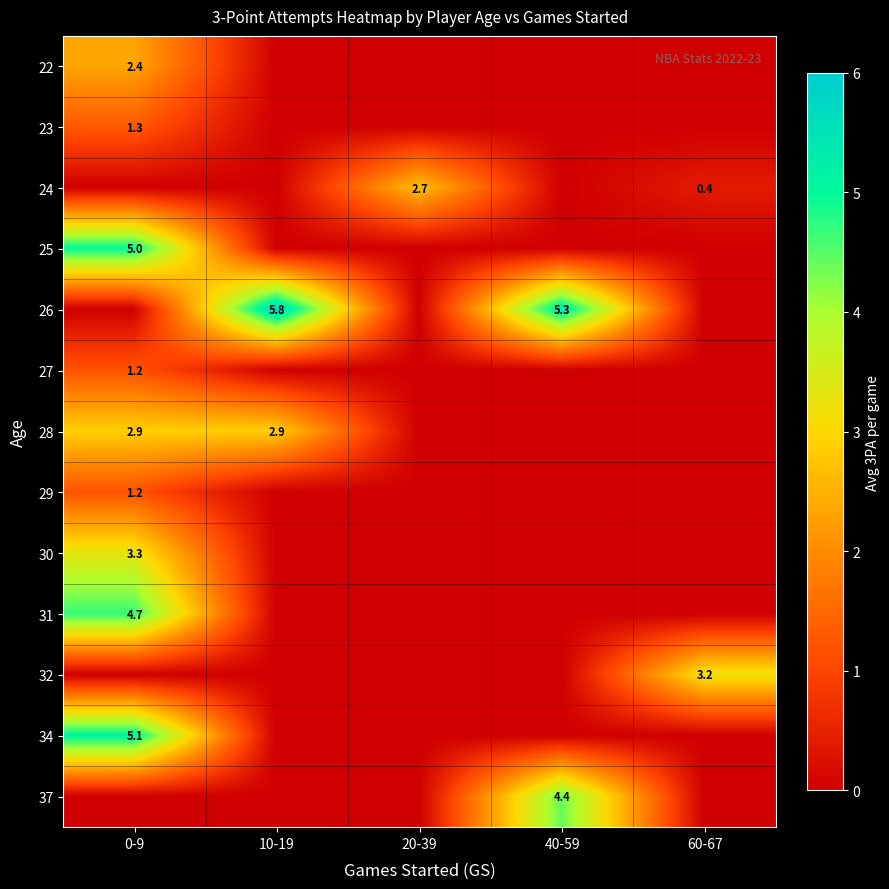

Between 60-67 and 10-19, which is larger?

60-67